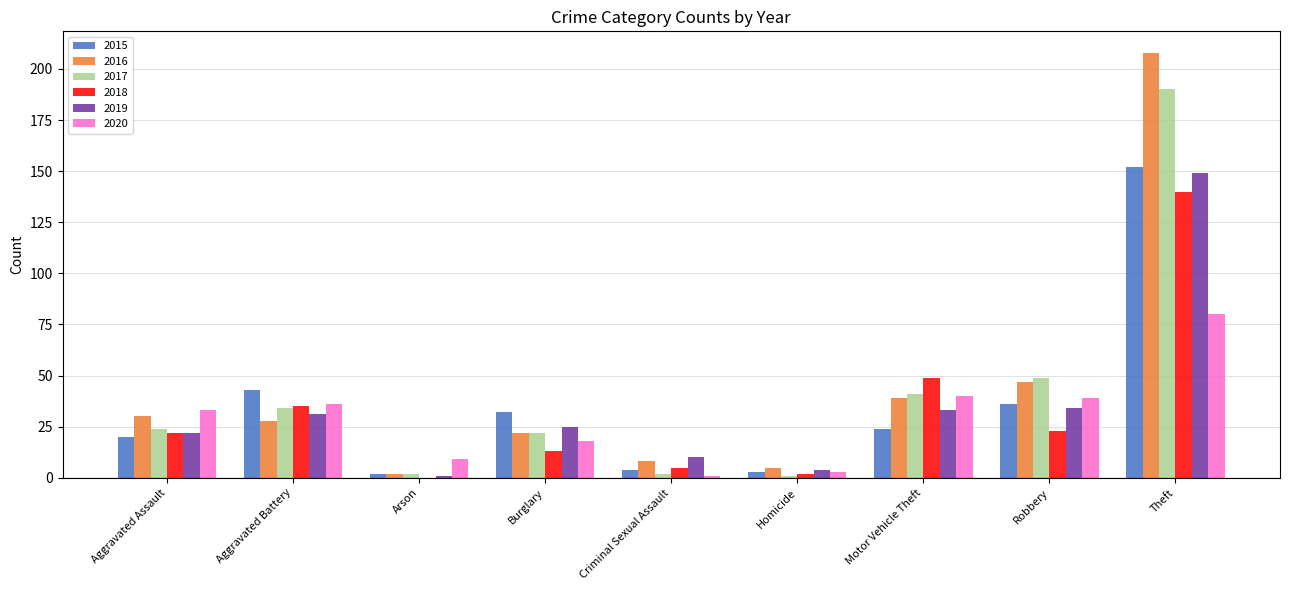

Reading right to left, extract all data points from this chart.

2015: Theft=152	Robbery=36	Motor Vehicle Theft=24	Homicide=3	Criminal Sexual Assault=4	Burglary=32	Arson=2	Aggravated Battery=43	Aggravated Assault=20
2016: Theft=208	Robbery=47	Motor Vehicle Theft=39	Homicide=5	Criminal Sexual Assault=8	Burglary=22	Arson=2	Aggravated Battery=28	Aggravated Assault=30
2017: Theft=190	Robbery=49	Motor Vehicle Theft=41	Homicide=1	Criminal Sexual Assault=2	Burglary=22	Arson=2	Aggravated Battery=34	Aggravated Assault=24
2018: Theft=140	Robbery=23	Motor Vehicle Theft=49	Homicide=2	Criminal Sexual Assault=5	Burglary=13	Arson=0	Aggravated Battery=35	Aggravated Assault=22
2019: Theft=149	Robbery=34	Motor Vehicle Theft=33	Homicide=4	Criminal Sexual Assault=10	Burglary=25	Arson=1	Aggravated Battery=31	Aggravated Assault=22
2020: Theft=80	Robbery=39	Motor Vehicle Theft=40	Homicide=3	Criminal Sexual Assault=1	Burglary=18	Arson=9	Aggravated Battery=36	Aggravated Assault=33